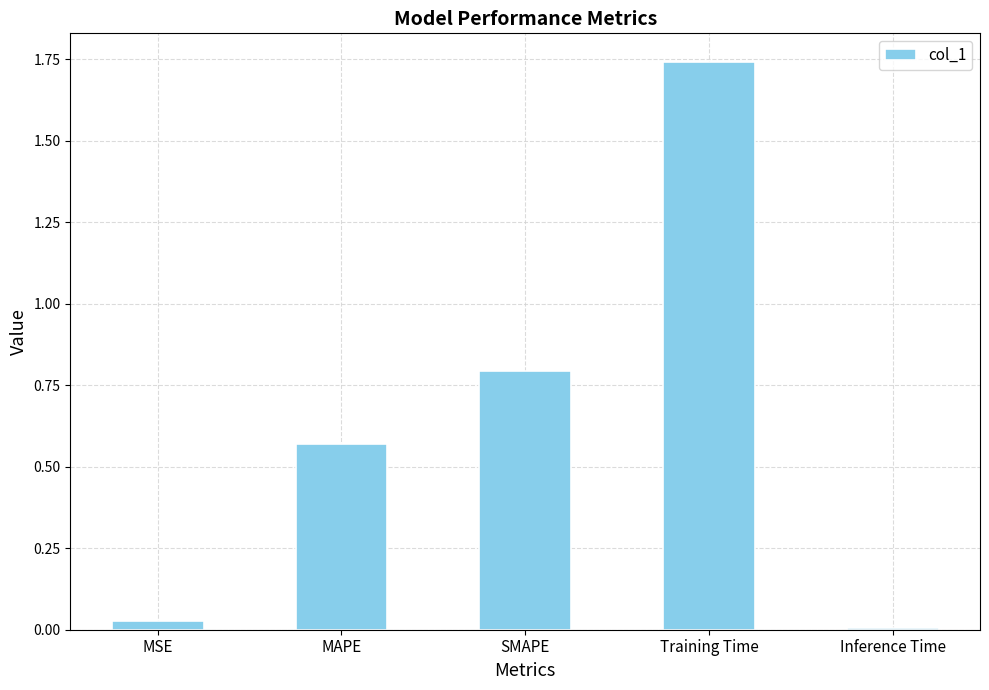

What is the sum of the values at SMAPE and MSE?

0.8